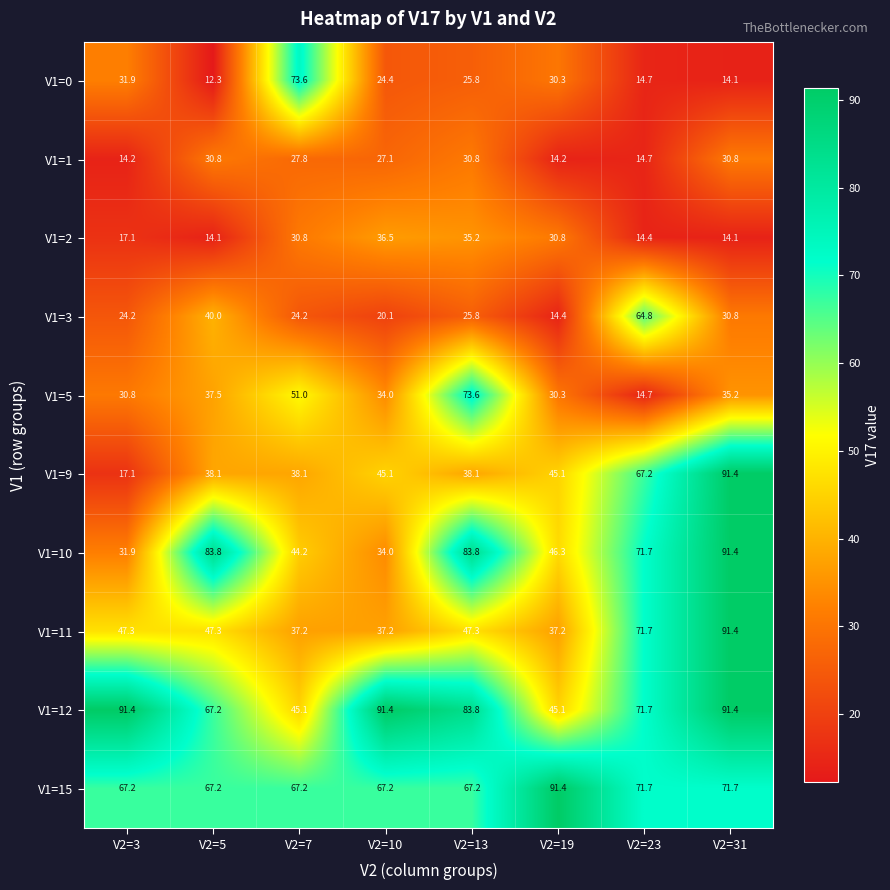

What is the sum of all V1=0 values?

227.1